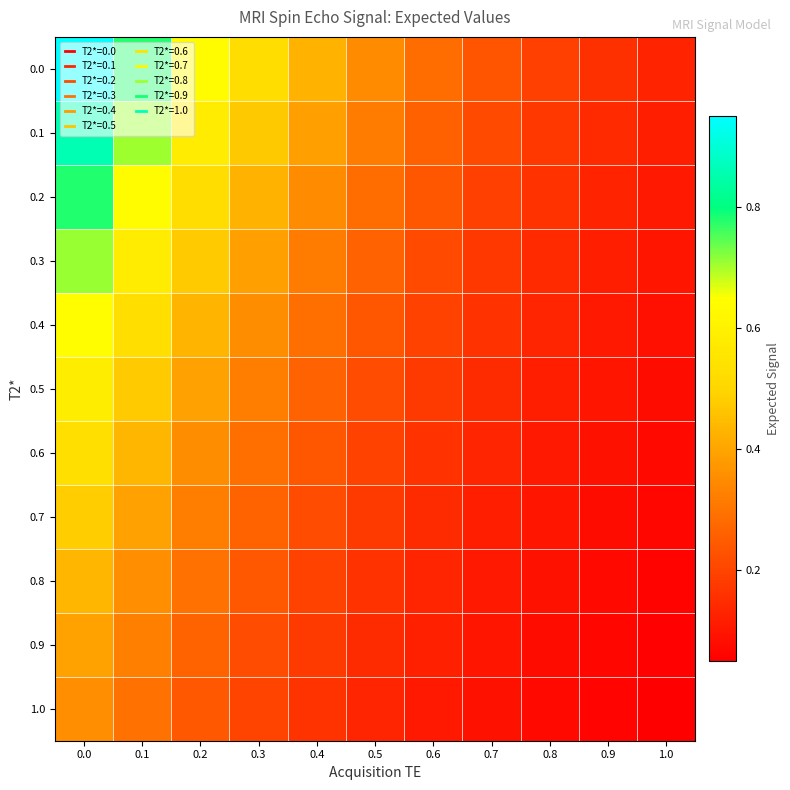

Reading left to right, transcribe all the data shown in this chart.

0.0: 0.0=1.0	0.1=0.8	0.2=0.6	0.3=0.5	0.4=0.4	0.5=0.3	0.6=0.3	0.7=0.2	0.8=0.2	0.9=0.2	1.0=0.1
0.1: 0.0=0.9	0.1=0.7	0.2=0.6	0.3=0.5	0.4=0.4	0.5=0.3	0.6=0.3	0.7=0.2	0.8=0.2	0.9=0.1	1.0=0.1
0.2: 0.0=0.8	0.1=0.6	0.2=0.5	0.3=0.4	0.4=0.4	0.5=0.3	0.6=0.2	0.7=0.2	0.8=0.2	0.9=0.1	1.0=0.1
0.3: 0.0=0.7	0.1=0.6	0.2=0.5	0.3=0.4	0.4=0.3	0.5=0.3	0.6=0.2	0.7=0.2	0.8=0.1	0.9=0.1	1.0=0.1
0.4: 0.0=0.6	0.1=0.5	0.2=0.4	0.3=0.4	0.4=0.3	0.5=0.2	0.6=0.2	0.7=0.2	0.8=0.1	0.9=0.1	1.0=0.1
0.5: 0.0=0.6	0.1=0.5	0.2=0.4	0.3=0.3	0.4=0.3	0.5=0.2	0.6=0.2	0.7=0.1	0.8=0.1	0.9=0.1	1.0=0.1
0.6: 0.0=0.5	0.1=0.4	0.2=0.4	0.3=0.3	0.4=0.2	0.5=0.2	0.6=0.2	0.7=0.1	0.8=0.1	0.9=0.1	1.0=0.1
0.7: 0.0=0.5	0.1=0.4	0.2=0.3	0.3=0.3	0.4=0.2	0.5=0.2	0.6=0.1	0.7=0.1	0.8=0.1	0.9=0.1	1.0=0.1
0.8: 0.0=0.4	0.1=0.4	0.2=0.3	0.3=0.2	0.4=0.2	0.5=0.2	0.6=0.1	0.7=0.1	0.8=0.1	0.9=0.1	1.0=0.1
0.9: 0.0=0.4	0.1=0.3	0.2=0.3	0.3=0.2	0.4=0.2	0.5=0.1	0.6=0.1	0.7=0.1	0.8=0.1	0.9=0.1	1.0=0.1
1.0: 0.0=0.4	0.1=0.3	0.2=0.2	0.3=0.2	0.4=0.2	0.5=0.1	0.6=0.1	0.7=0.1	0.8=0.1	0.9=0.1	1.0=0.0